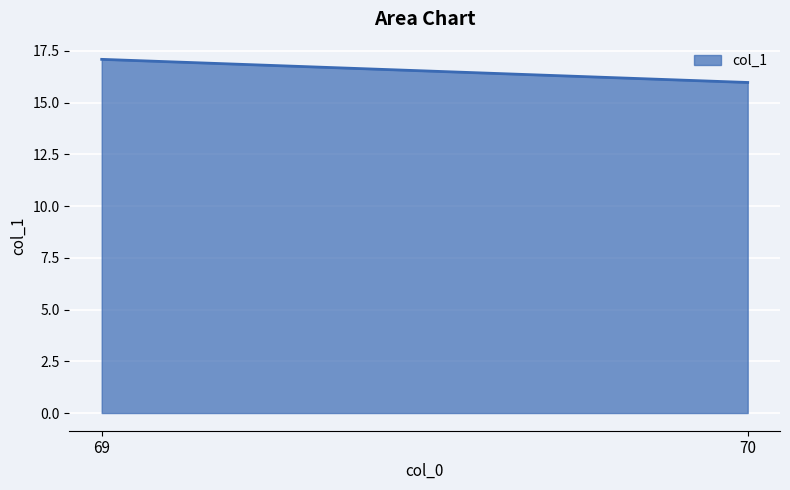

True or false: the data shows 6.0 at 70.

False